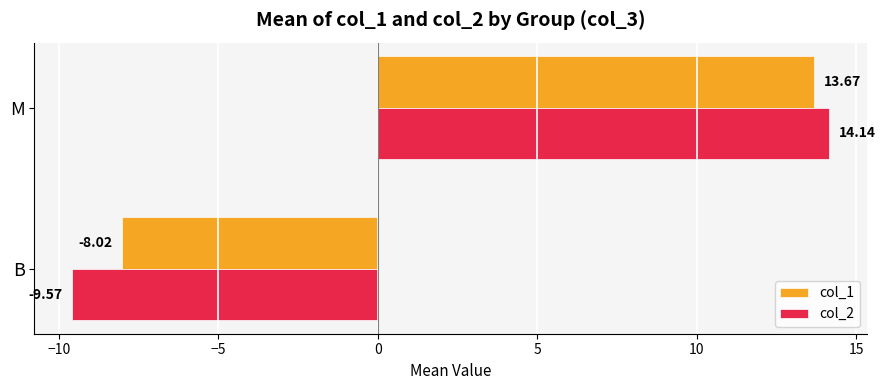

List the series in order of their overall mean, lowest first.

col_2, col_1